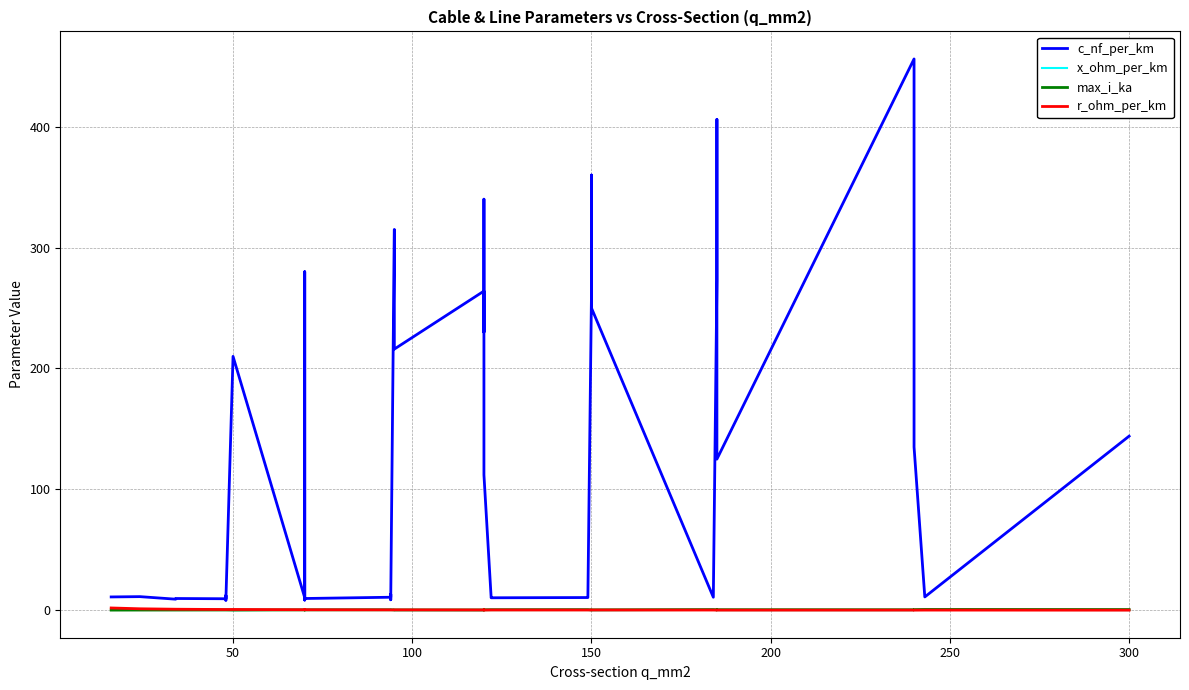

Which series has the widest spread of values?

c_nf_per_km